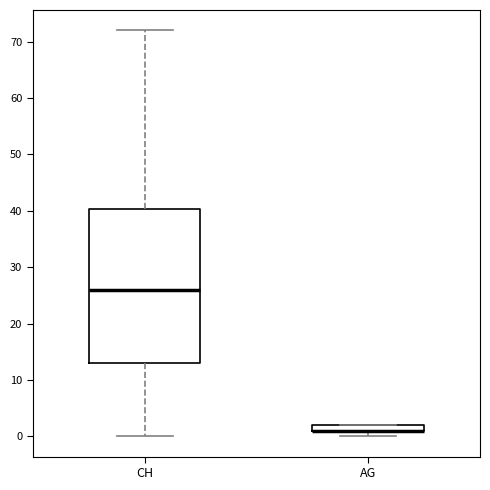

Which box is the tallest, from its lower edge to its upper edge?

CH